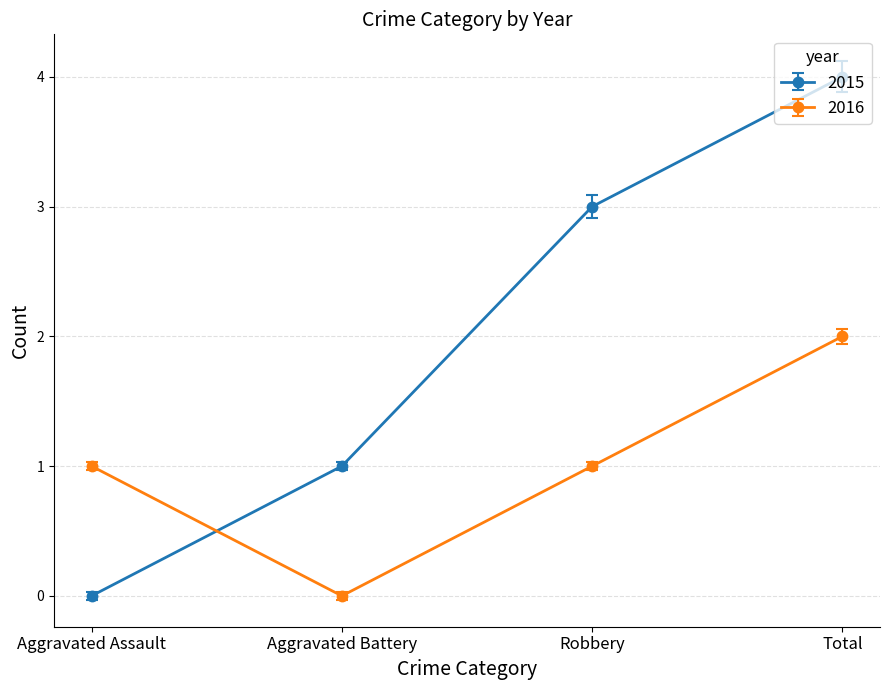

Which category has the highest value across all series?

Total